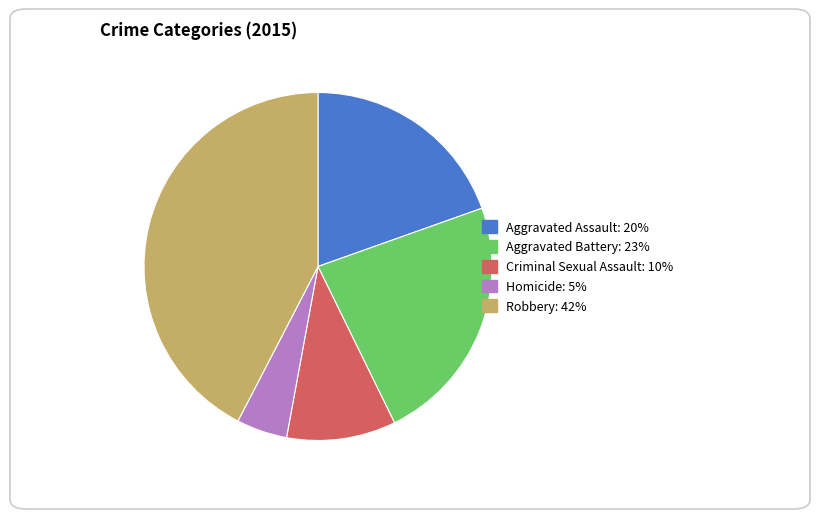

The Homicide slice represents 11% of the pie. True or false?

False